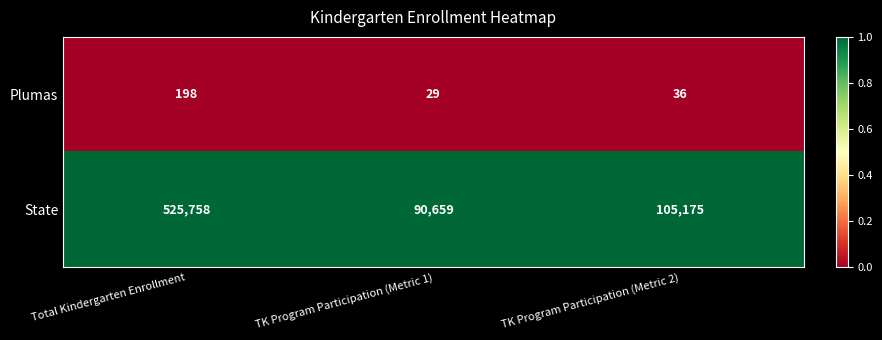

Reading right to left, what are all the values shown in this chart?

Plumas: 36	29	198
State: 105175	90659	525758